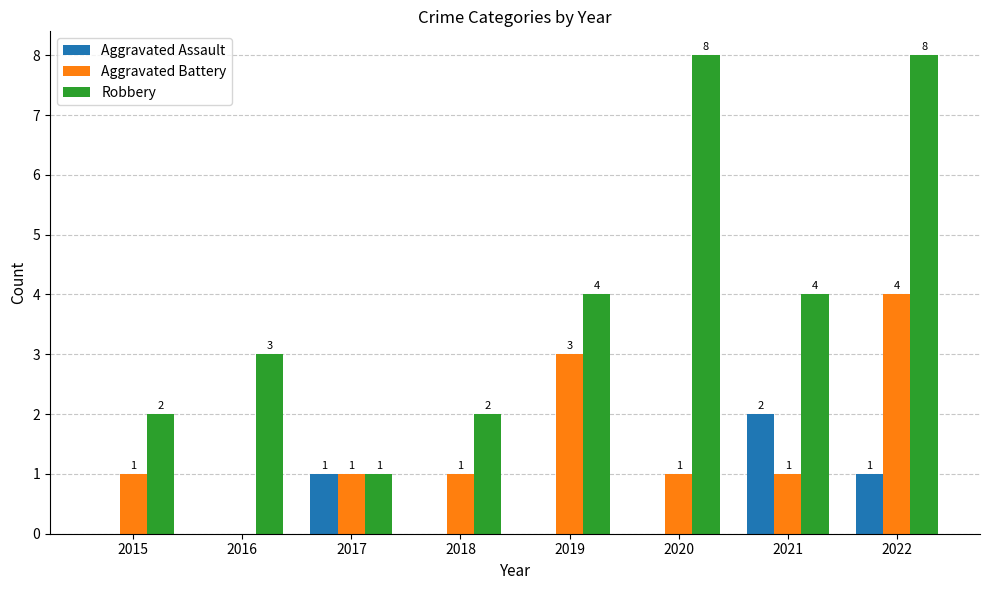

The value of Aggravated Assault at 2015 is 0. True or false?

True